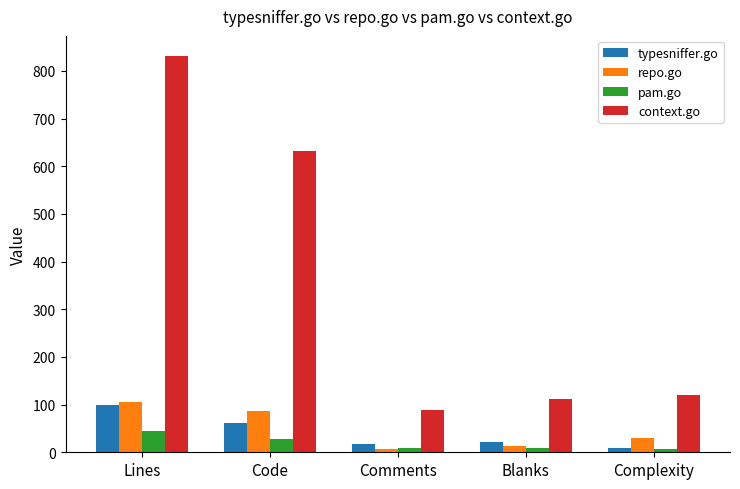

What is the maximum value for context.go?

832